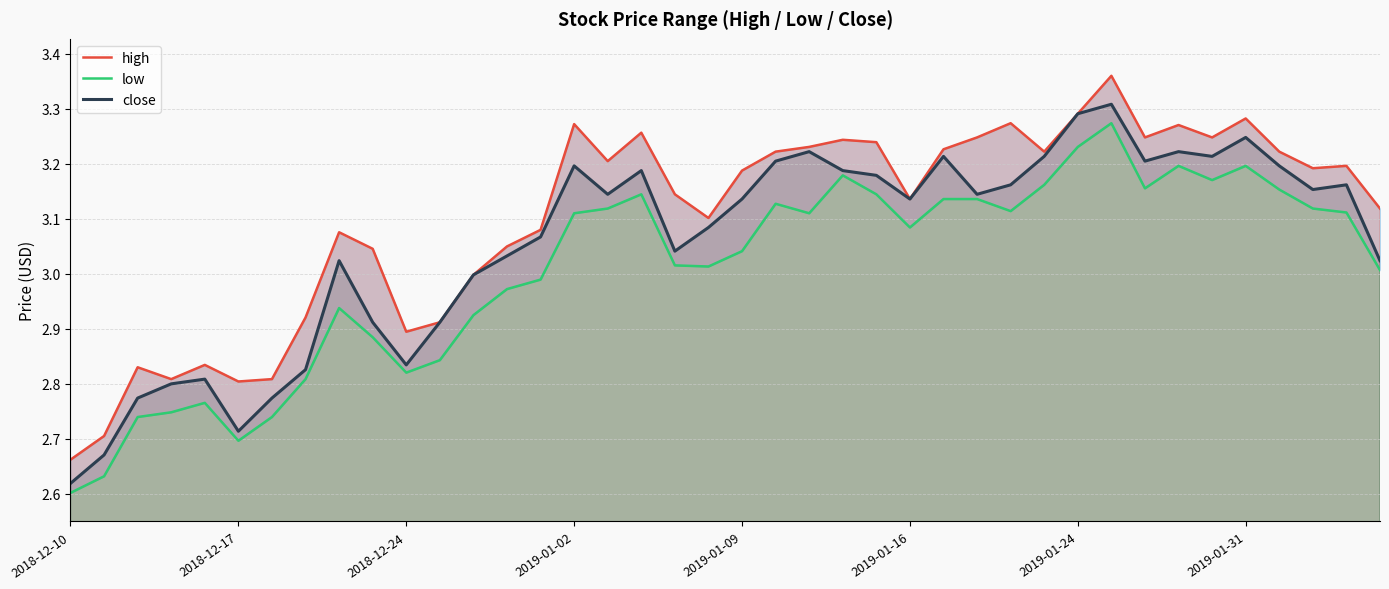

Rank the series by their maximum value, from lowest to highest.

low, close, high